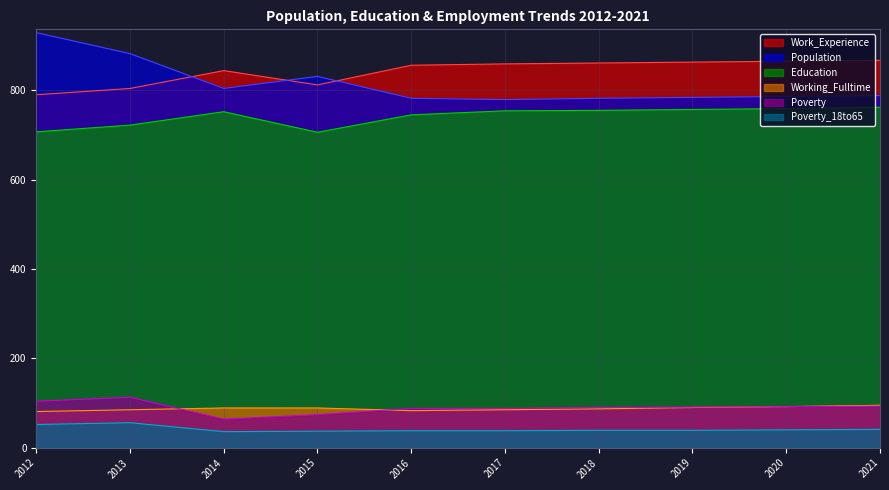

At which label does Poverty first exceed 91?

2012